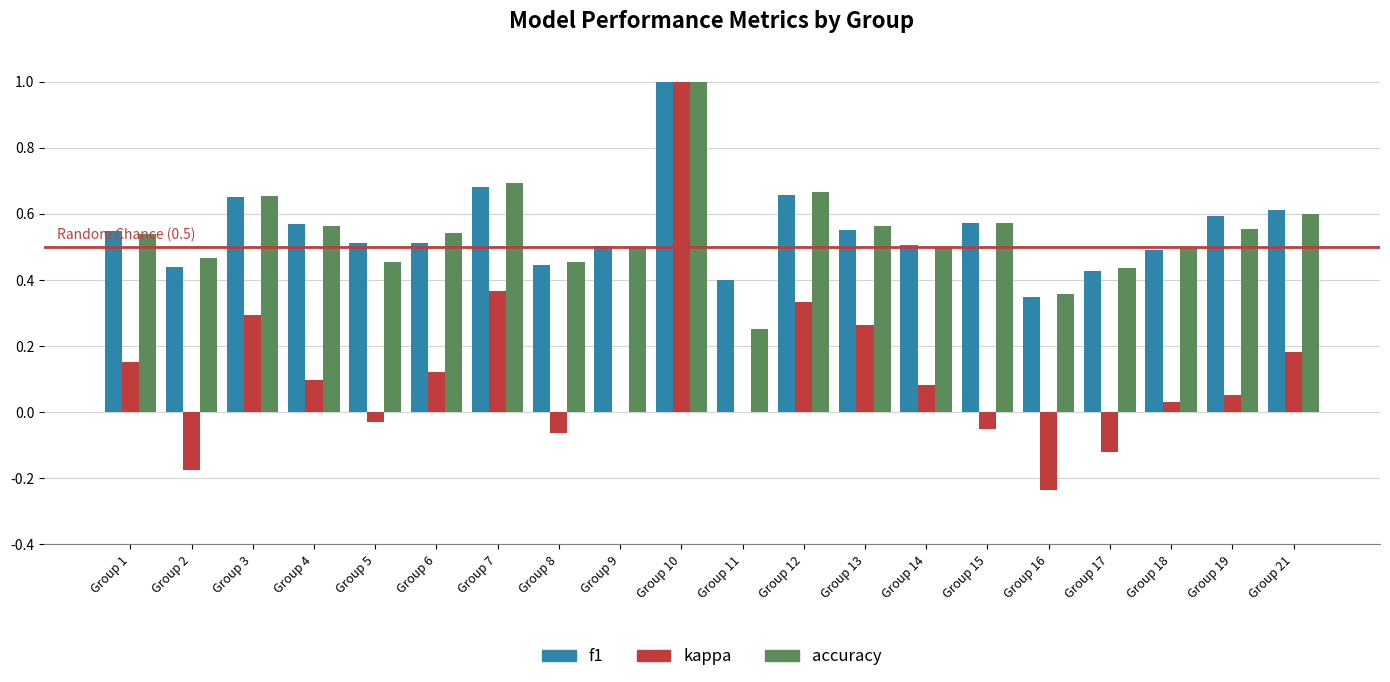

True or false: kappa has a value of -0.0 at Group 2.

False